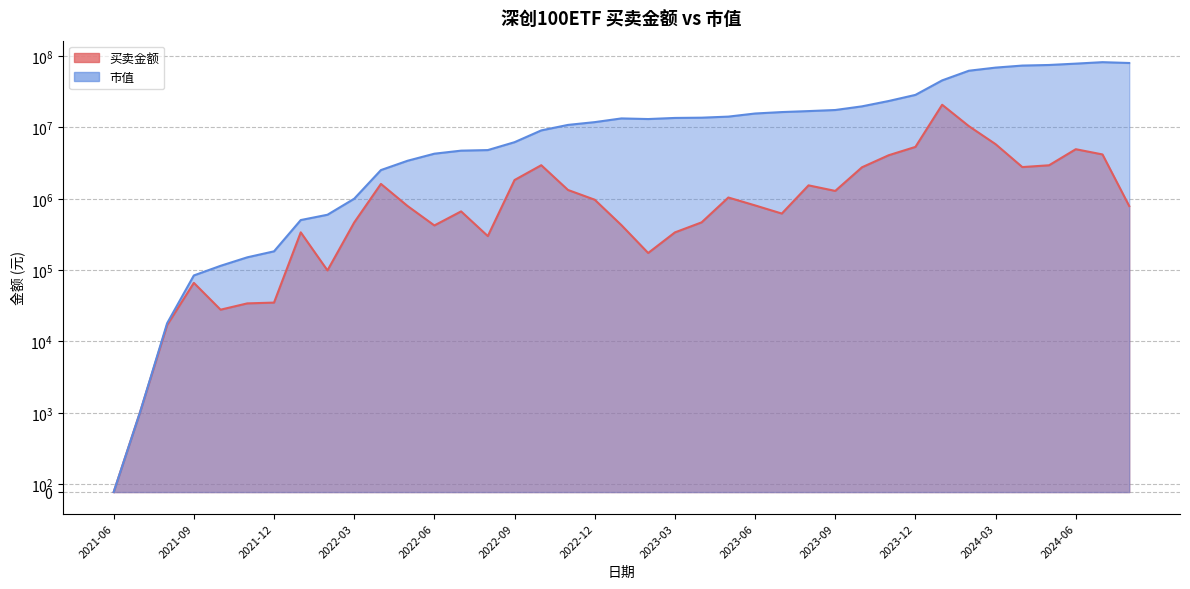

Which series has the largest range (max minus min)?

市值